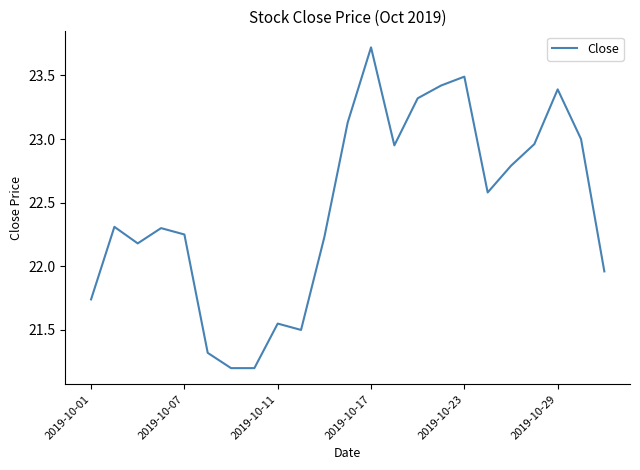

What is the greatest value displayed?

23.7